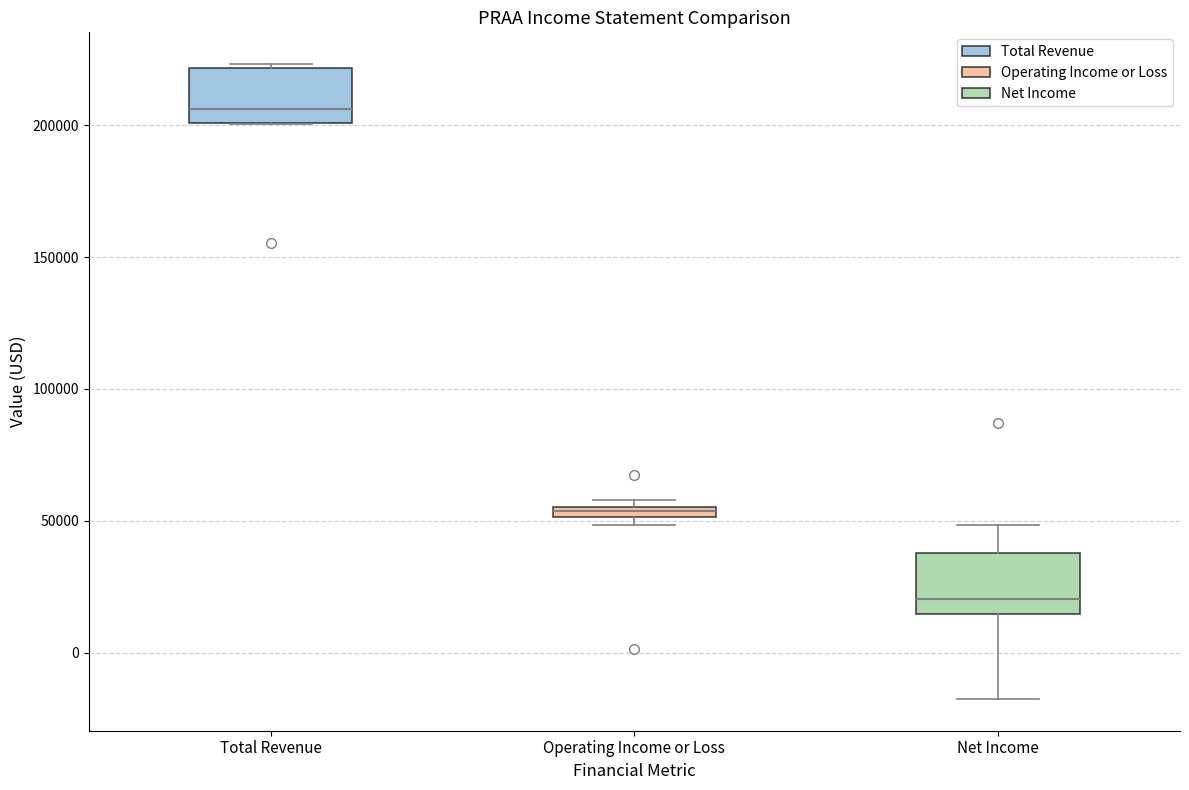

Where is the upper edge of the box for Total Revenue on the y-axis? The values are not printed on the chart, so give them approximately, as read against the axis.

220000